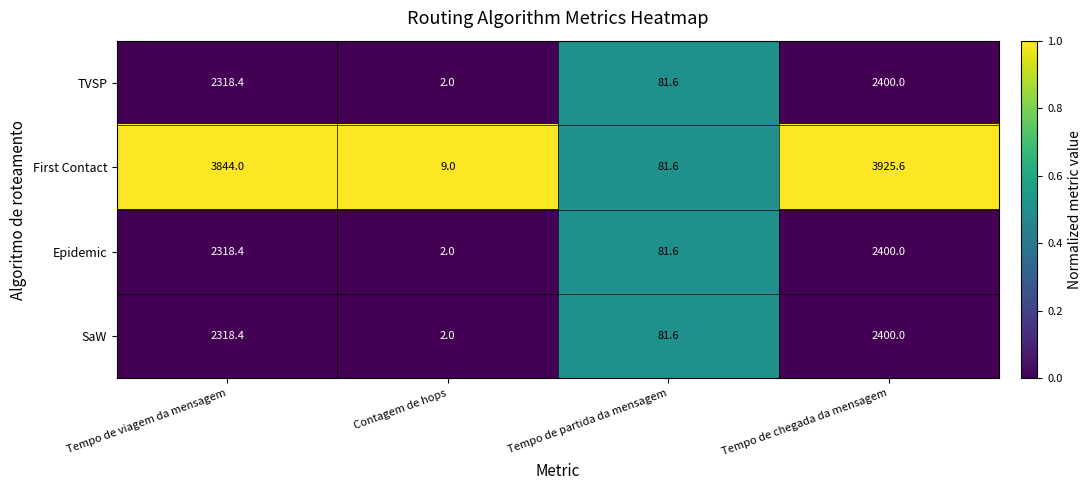

Which series has the largest total across all categories?

First Contact